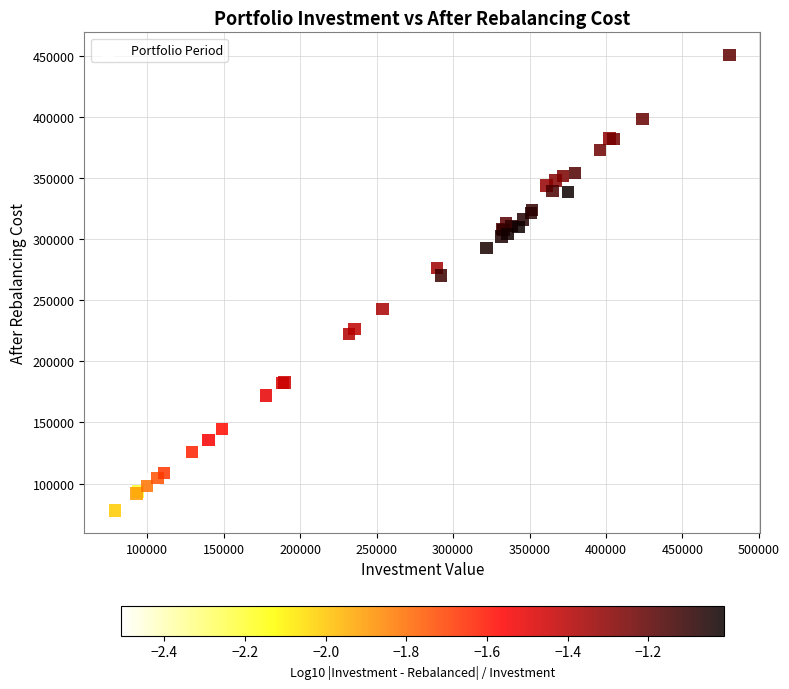

What Y value in the scatter plot is closest to 264378?

270301.9